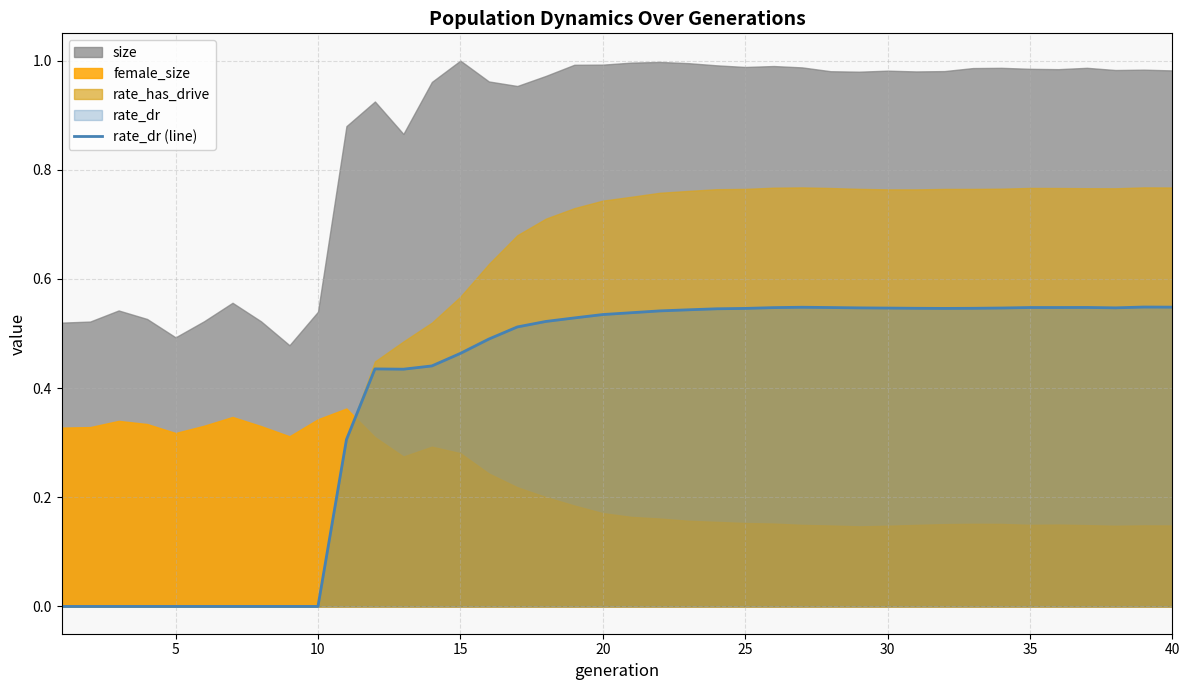

Count the values in the range 0 to 1.

40